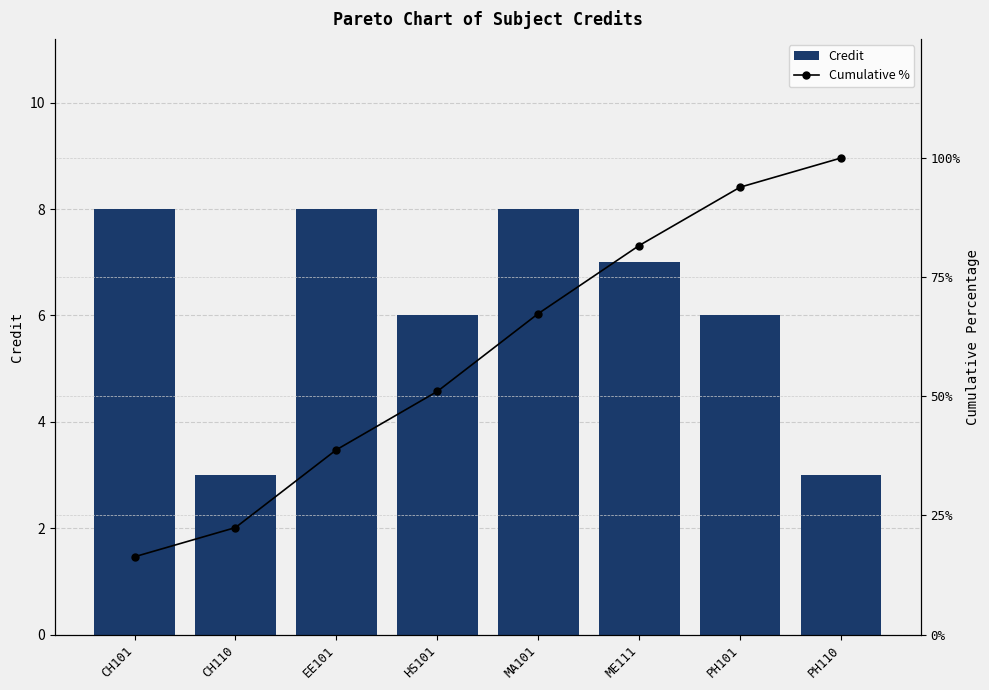

Is it true that Credit equals 6 at PH101?

True